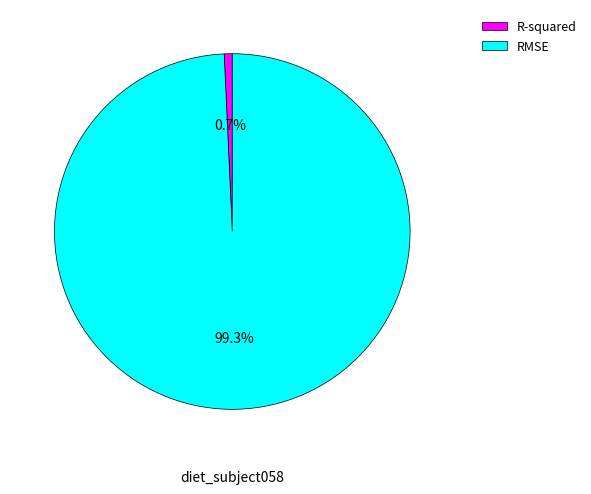

Count the number of slices in the pie.

2